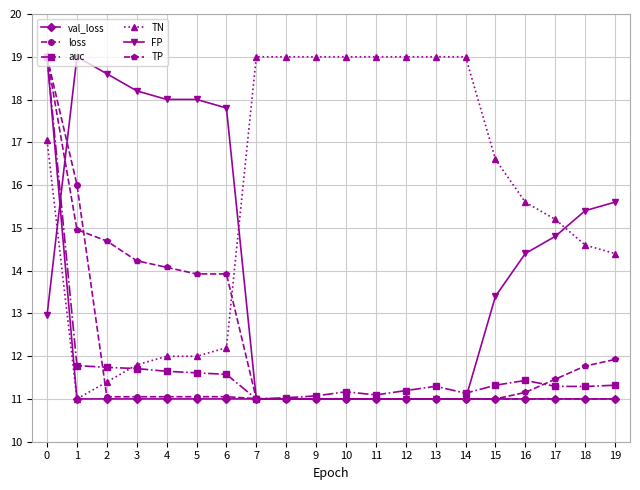

What is the total value across all series at 7?

74.0